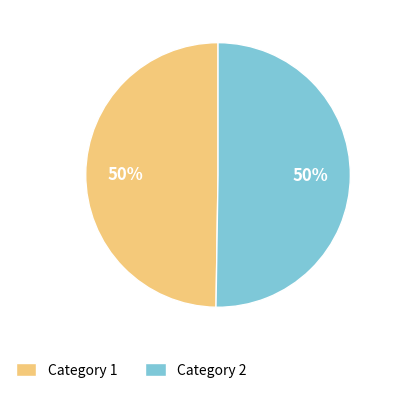

To the nearest percent, what is the average slice percentage?

50%